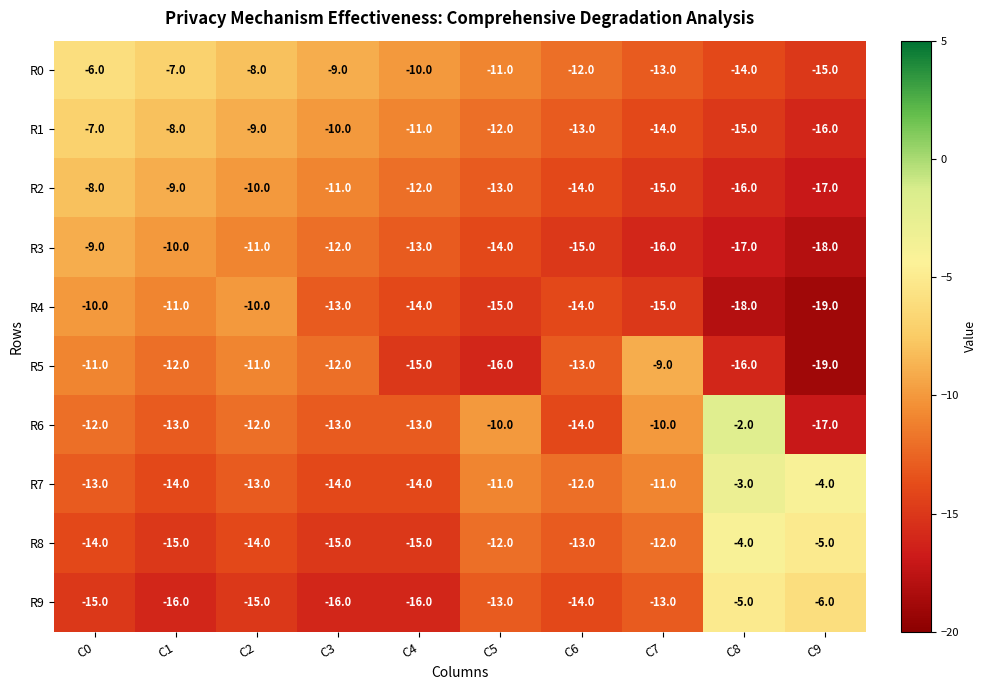

What is the sum of all R7 values?

-109